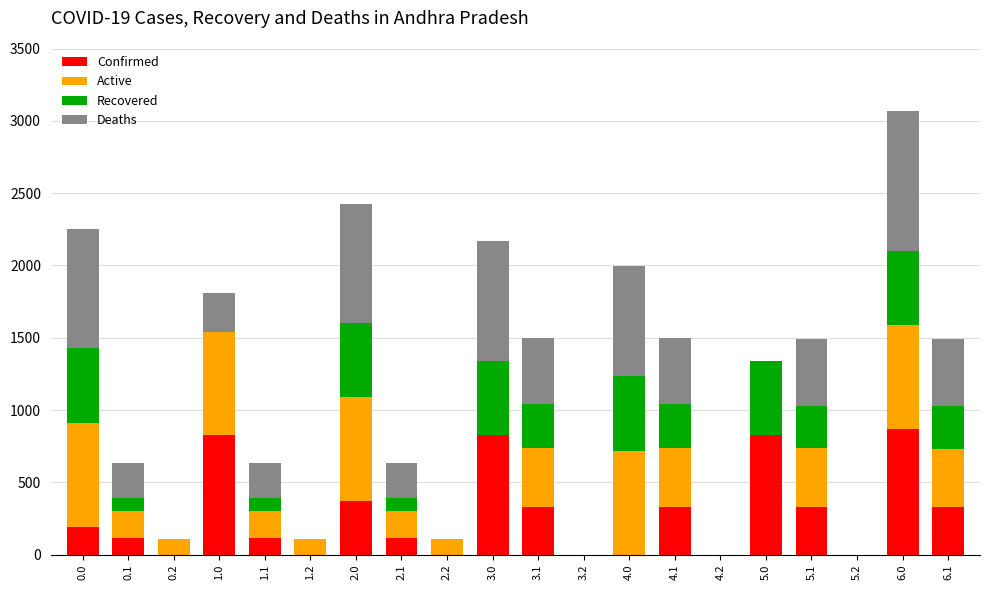

Is it true that Confirmed equals 194.1 at 0.0?

True